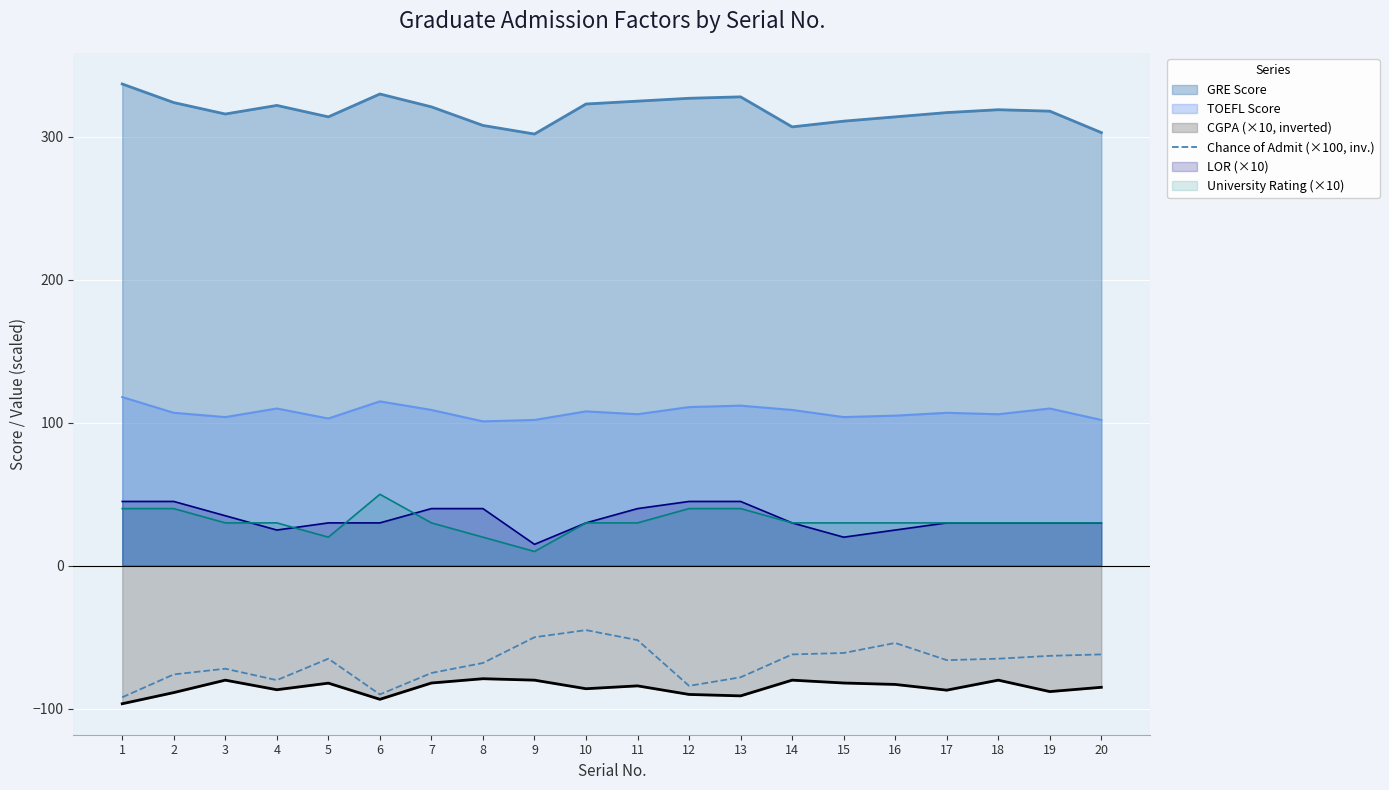

Which category has the highest value across all series?

1